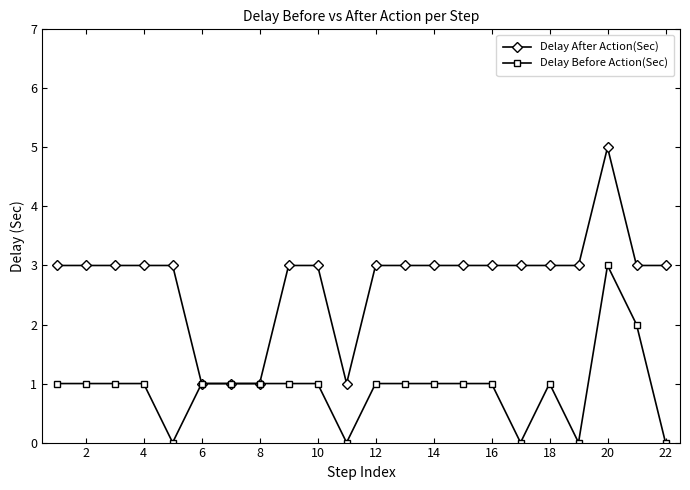

List the series in order of their peak value, lowest first.

Delay Before Action(Sec), Delay After Action(Sec)